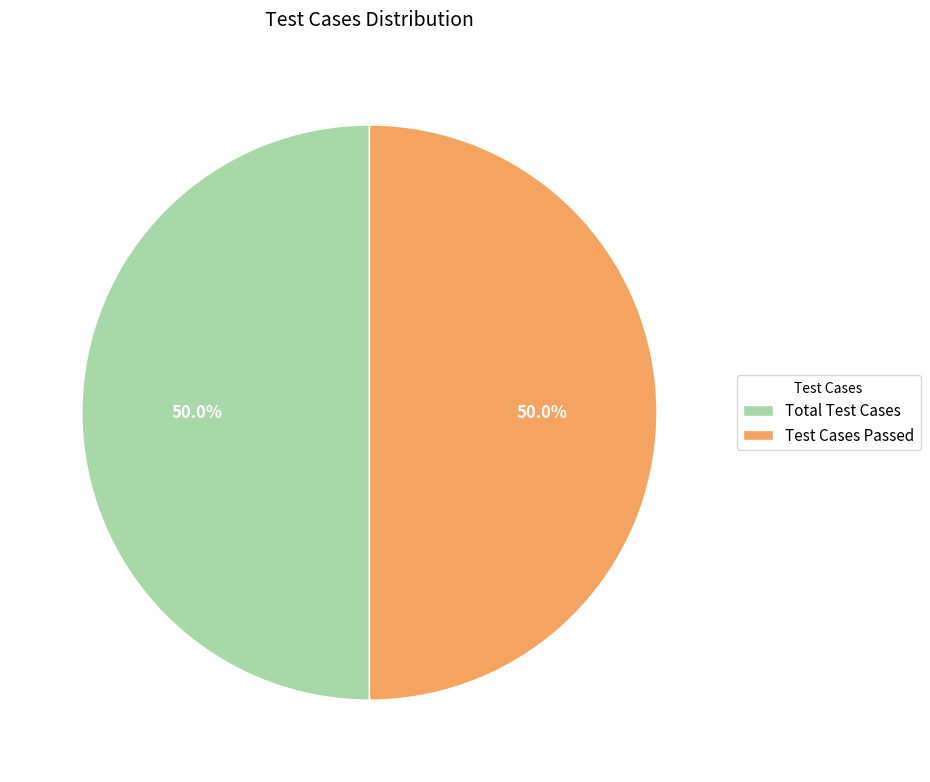

Combined, what portion of the pie is Total Test Cases and Test Cases Passed?

100.0%